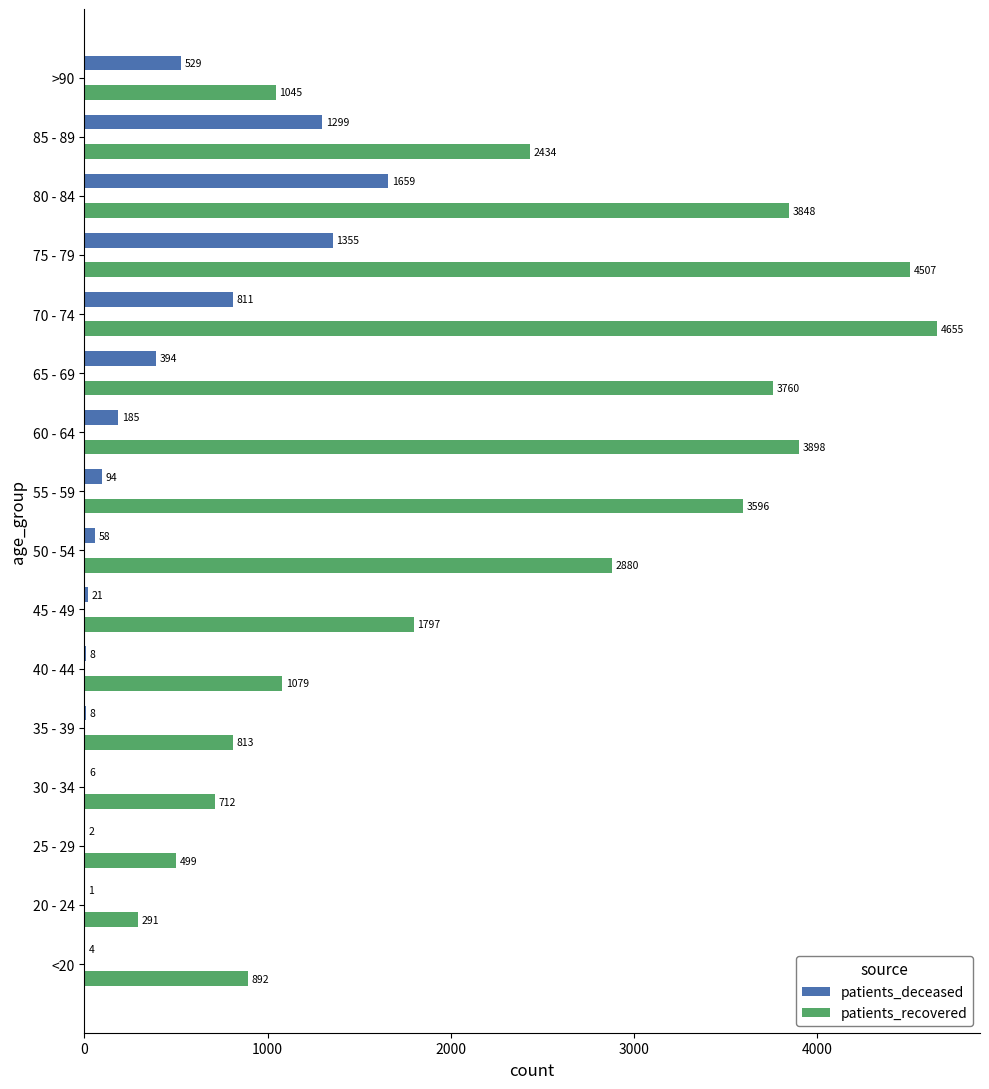

How many distinct data groups are displayed?

2